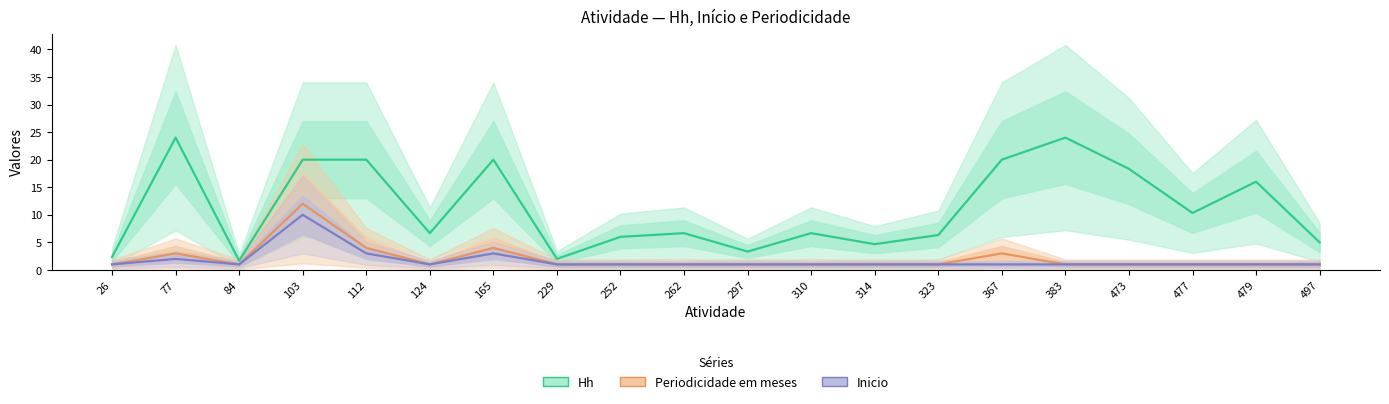

At how many categories does at least one series exceed 15?

8